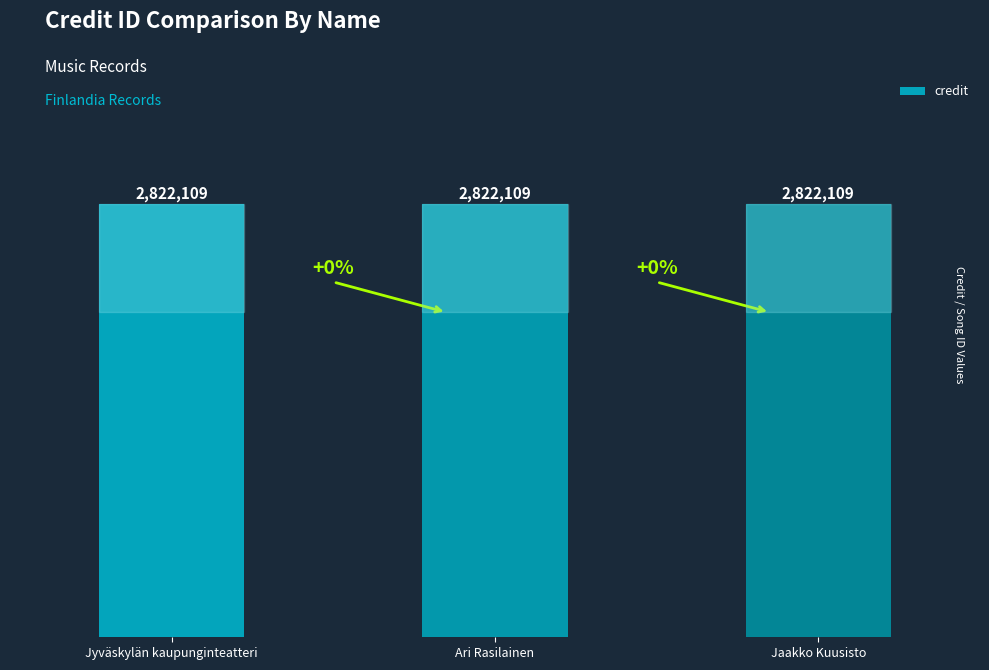

Between Jaakko Kuusisto and Ari Rasilainen, which is larger?

Jaakko Kuusisto